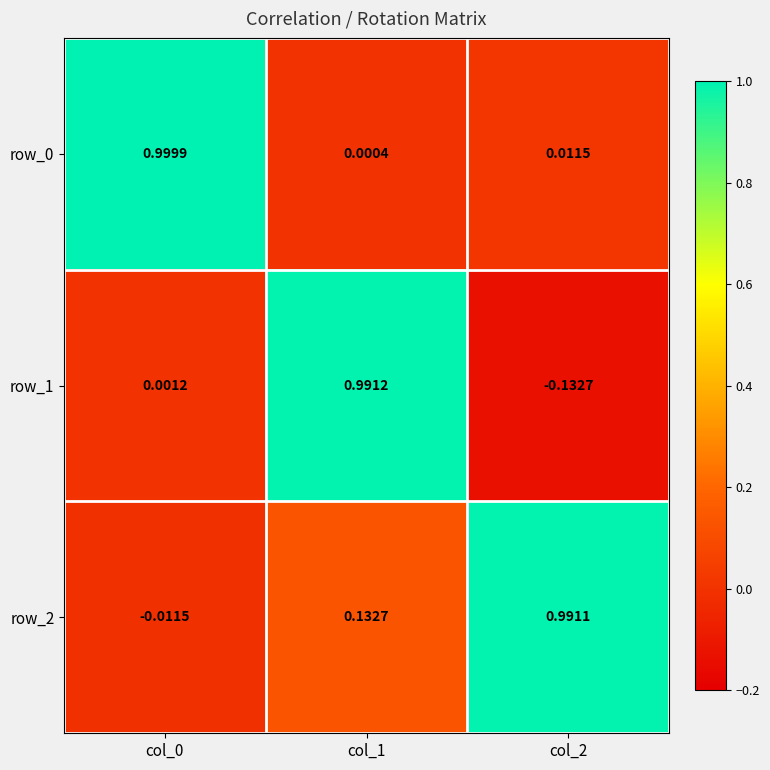

True or false: row_0 has a value of 0.0 at col_1.

False